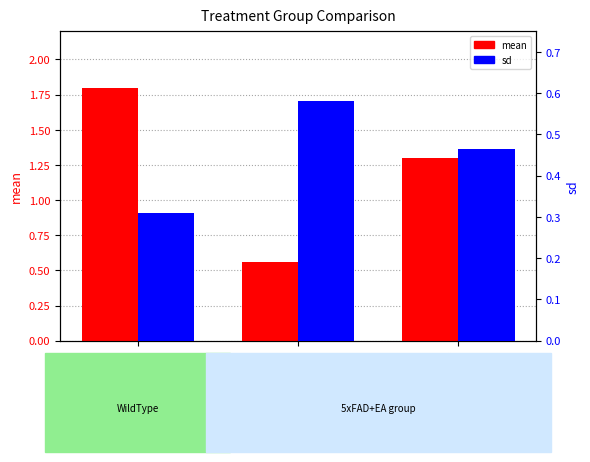

How many groups of bars are there?

3